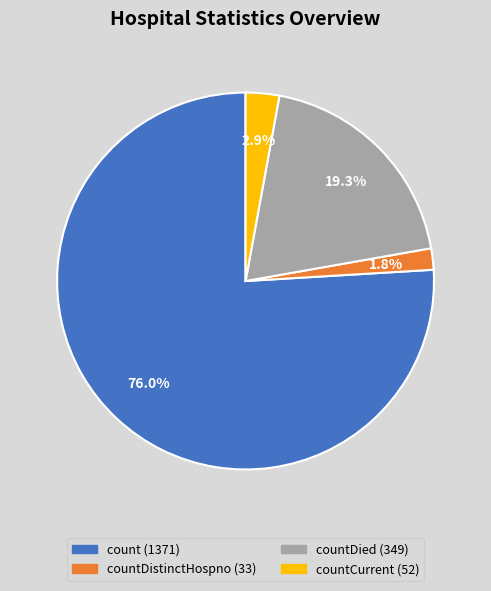

To the nearest percent, what is the difference between the largest and smallest slice percentages?

74%